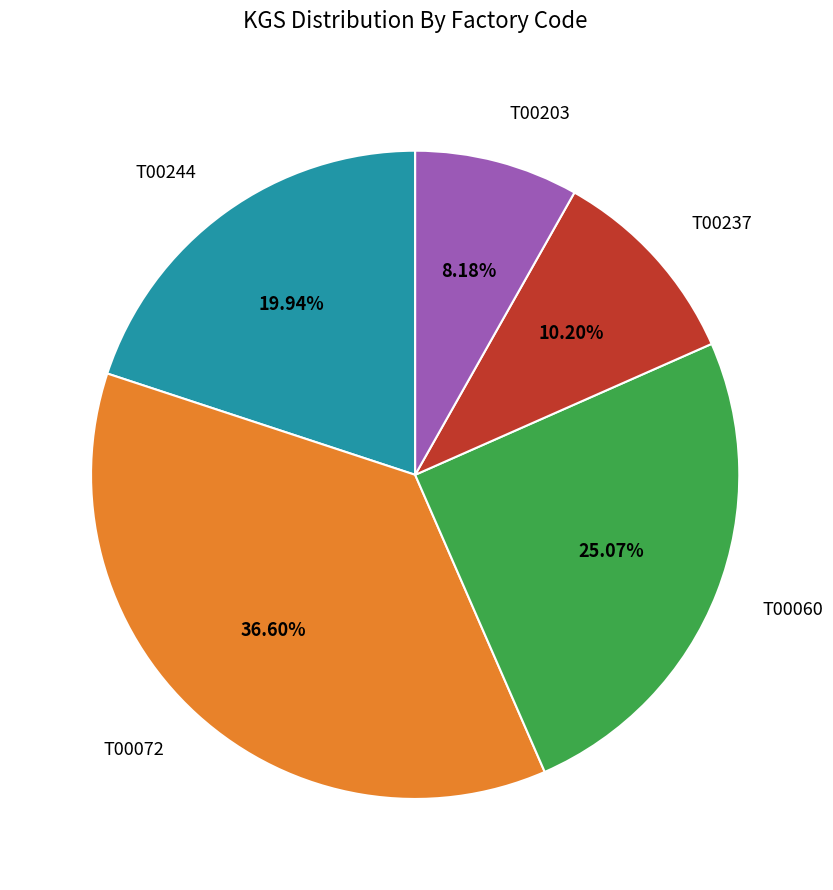

Is T00244 the majority of the pie?

No